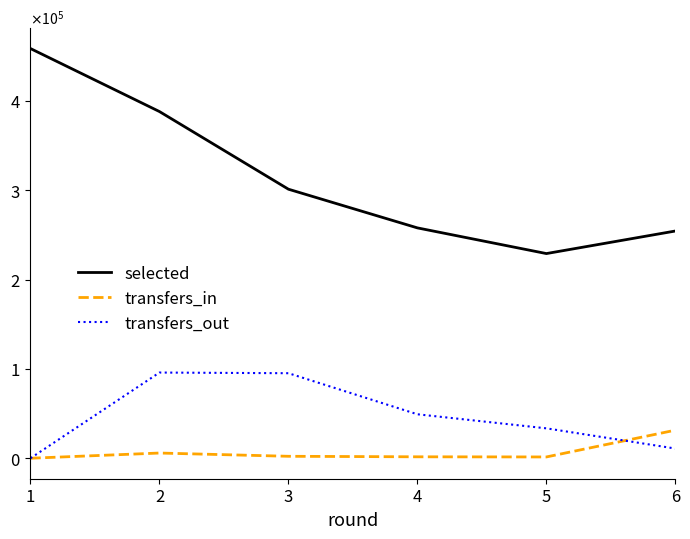

At which category does transfers_out reach its first local peak?

2